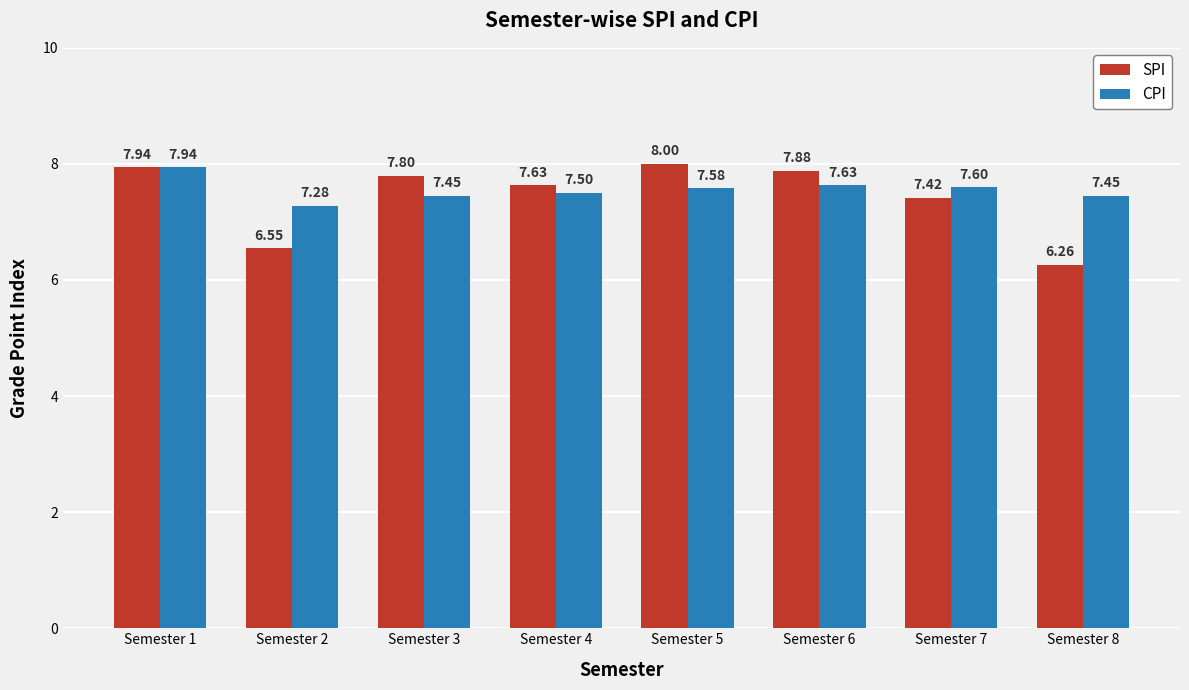

Does the chart contain any negative values?

No